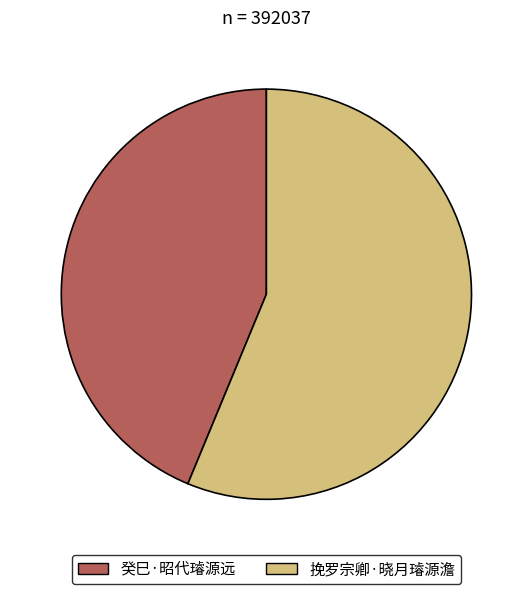

Is the sum of 挽罗宗卿·晓月璿源澹 and 癸巳·昭代璿源远 greater than half?

Yes